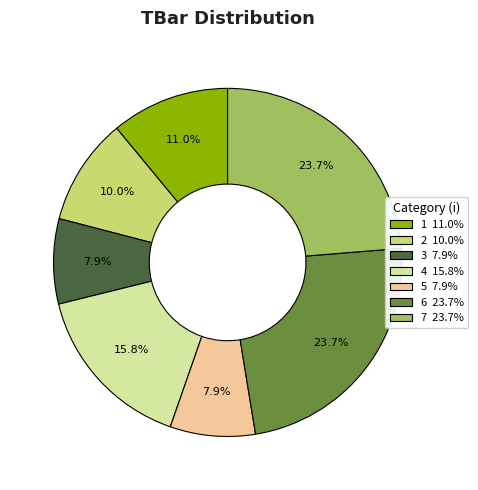

The 2 slice represents 18% of the pie. True or false?

False